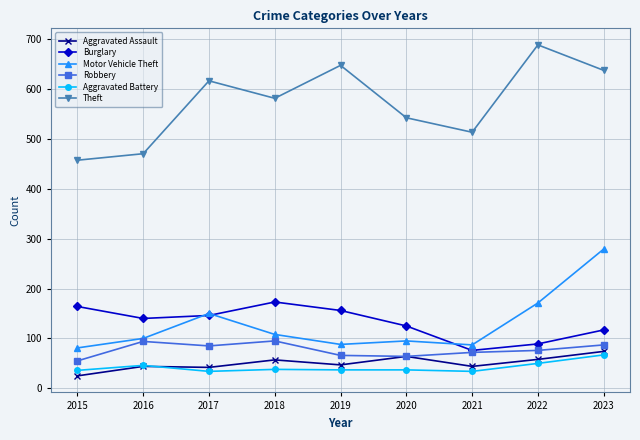

What value does the Burglary series have at 2017, to the nearest 10?

150